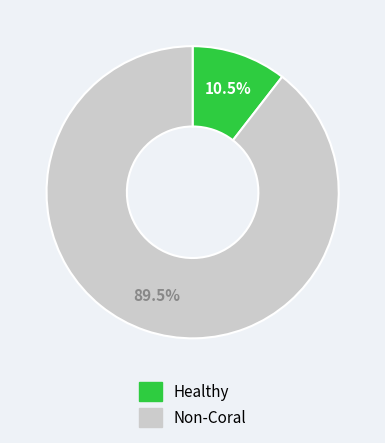

Do Healthy and Non-Coral together represent more than half of the pie?

Yes